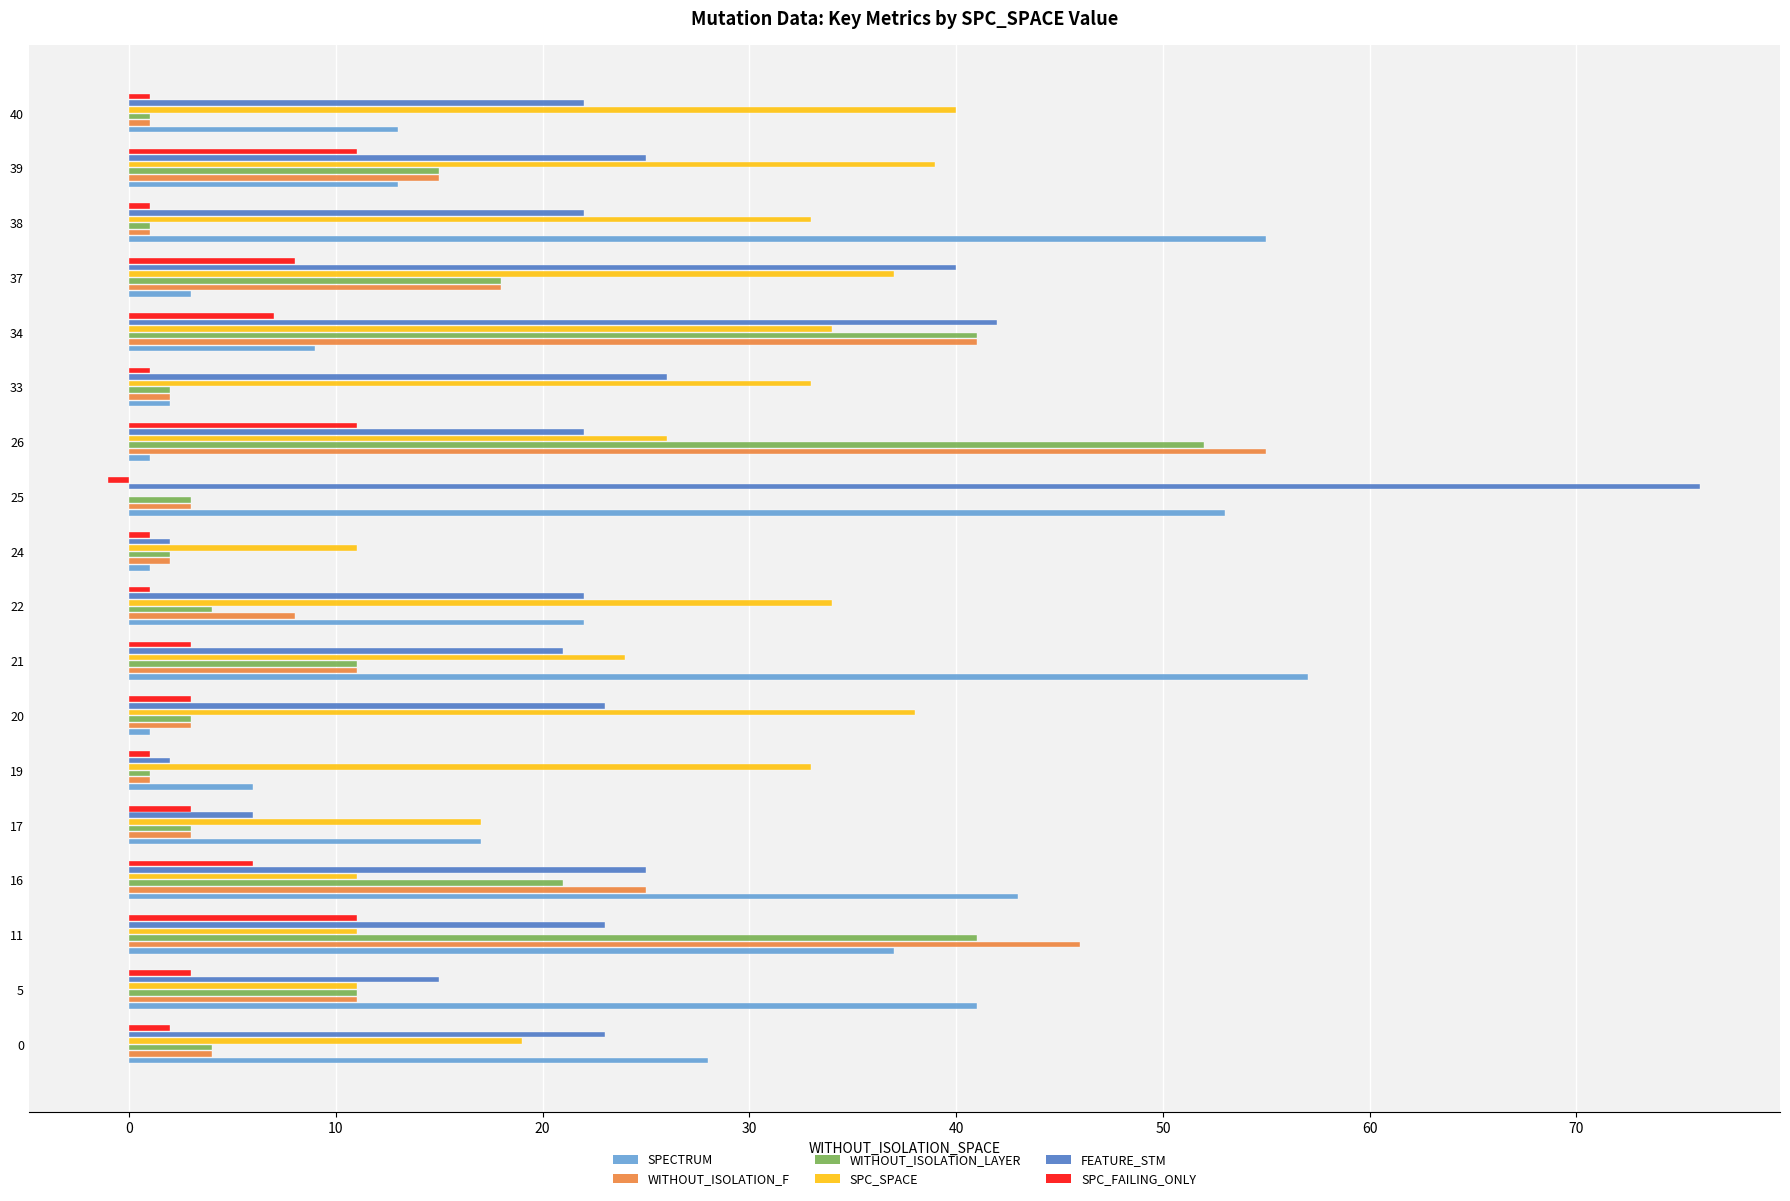

True or false: WITHOUT_ISOLATION_F has a value of 31 at 11.

False